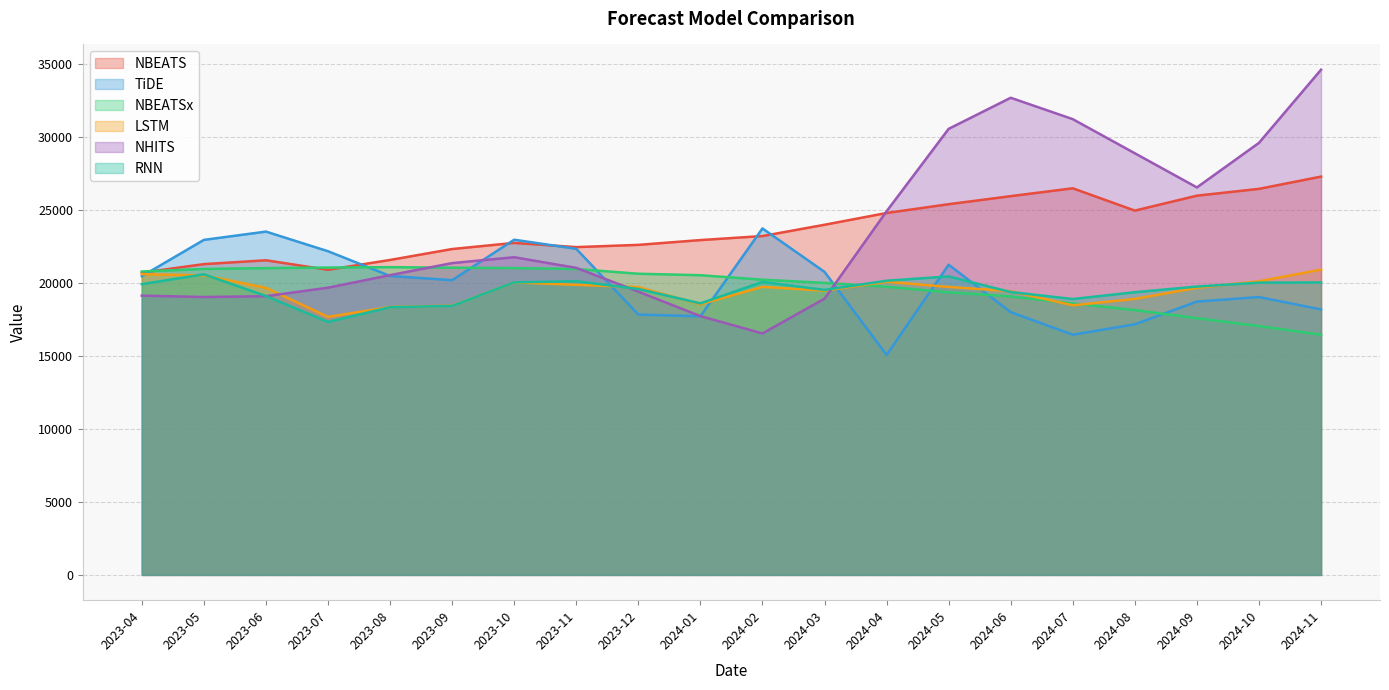

Reading left to right, list all the values displayed in this chart.

NBEATS: 20715.0	21296.1	21559.4	20908.7	21581.6	22330.9	22750.7	22461.8	22615.8	22943.4	23220.9	23992.8	24800.5	25402.6	25954.0	26492.3	24963.7	25987.0	26452.6	27294.0
TiDE: 20467.8	22956.3	23525.2	22180.0	20486.0	20197.0	22969.2	22343.8	17840.5	17720.8	23741.2	20766.1	15071.7	21255.9	18005.0	16461.6	17173.4	18728.7	19041.0	18189.7
NBEATSx: 20790.9	20964.4	21023.5	21060.4	21089.3	21050.1	21026.8	20962.7	20637.3	20536.5	20229.2	20011.3	19747.8	19362.7	19083.6	18602.8	18147.2	17589.1	17053.6	16459.1
LSTM: 20607.8	20529.8	19674.4	17678.7	18359.4	18451.7	20041.7	19878.8	19718.1	18543.2	19740.0	19480.3	20089.7	19733.2	19437.5	18473.5	18912.8	19671.0	20122.3	20918.7
NHITS: 19137.8	19041.8	19099.1	19682.7	20542.2	21366.8	21769.6	21040.6	19412.0	17733.8	16547.4	18929.0	24916.5	30565.0	32695.7	31229.5	28891.1	26552.6	29605.7	34618.3
RNN: 19923.3	20599.2	19113.2	17335.6	18345.4	18433.3	20047.9	20126.1	19592.4	18607.0	20075.5	19529.7	20159.2	20451.5	19383.2	18904.7	19370.3	19759.8	20026.7	20044.0